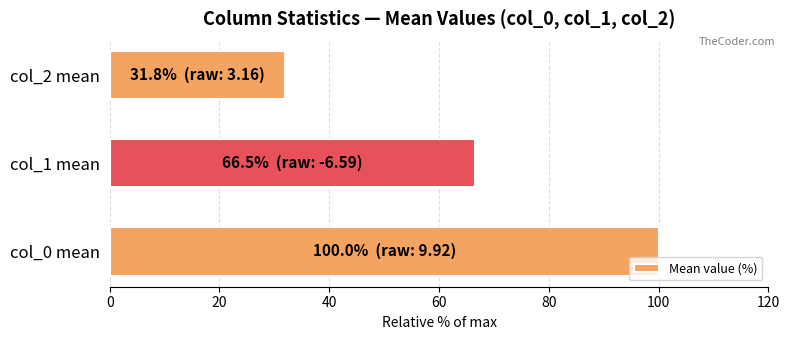

Reading bottom to top, list all the values displayed in this chart.

100.0	66.5	31.8